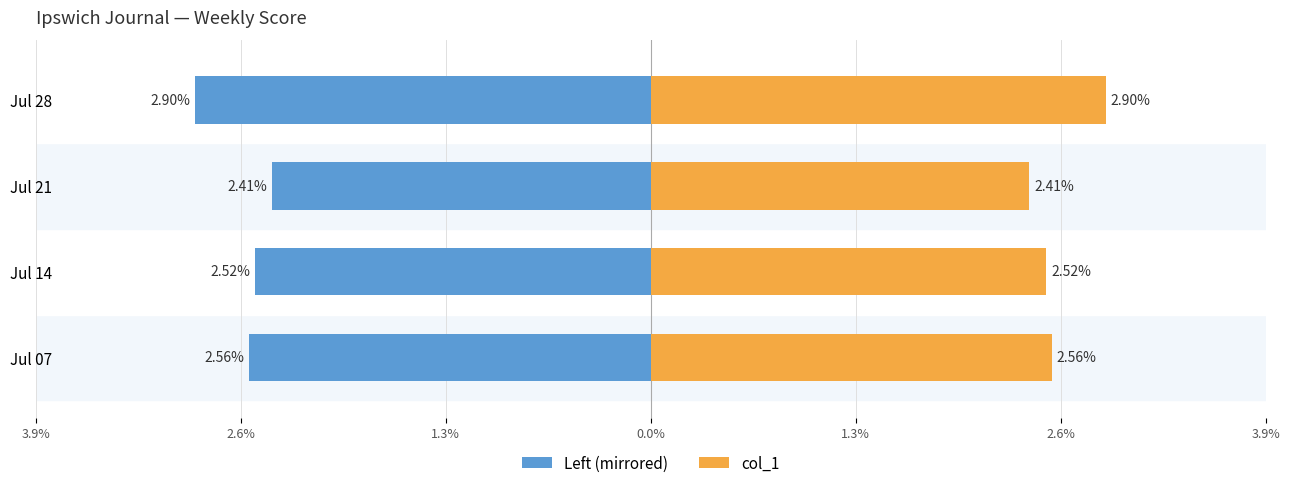

Which series has the largest range (max minus min)?

col_1 (left mirror)